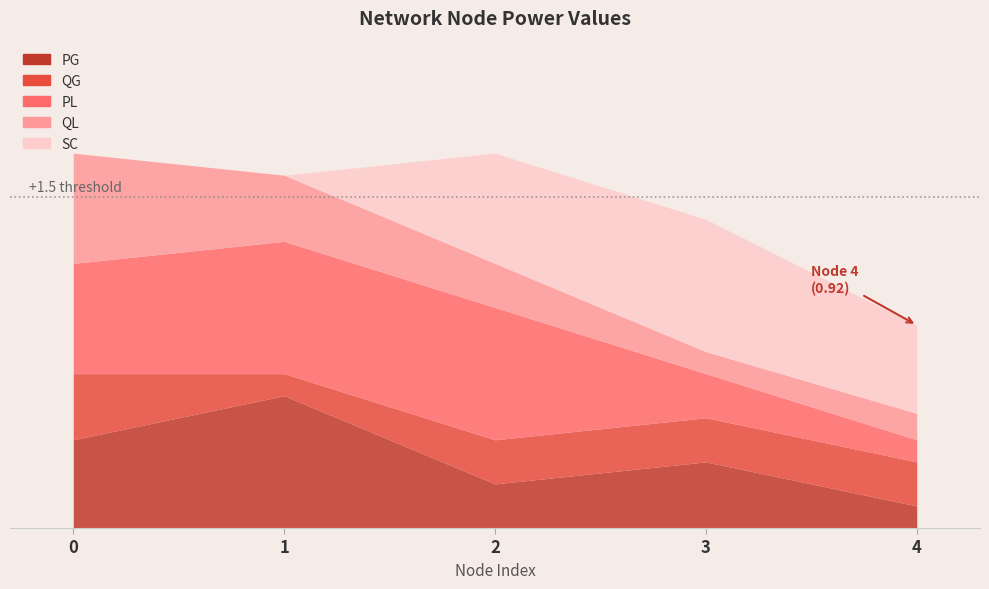

What is the difference between the highest and lowest values at 2?

0.4